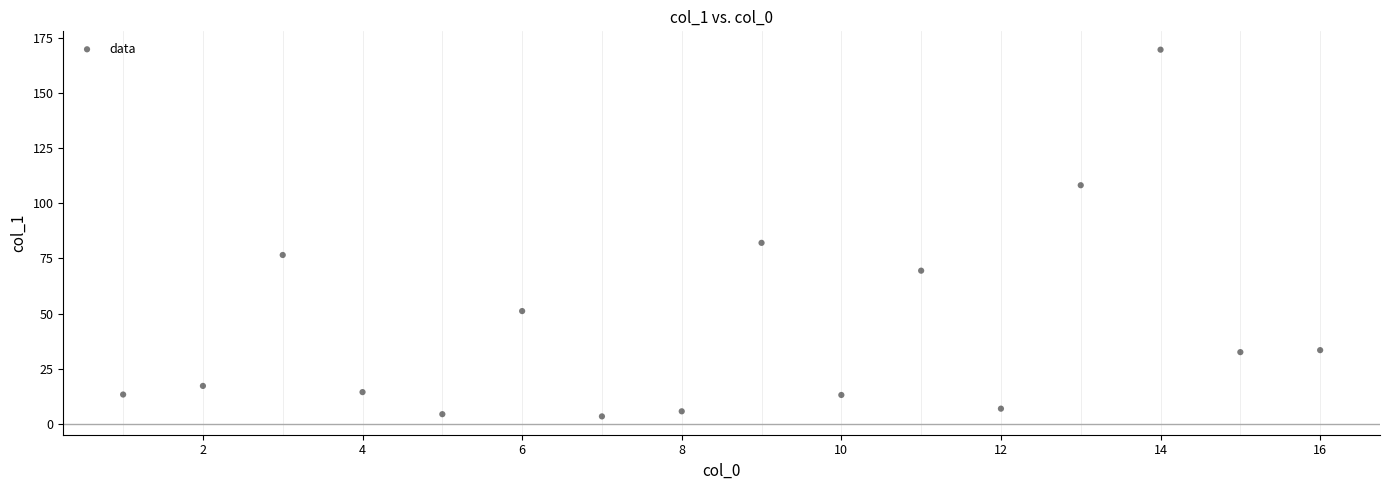

What Y value in the scatter plot is closest to 86?

82.0